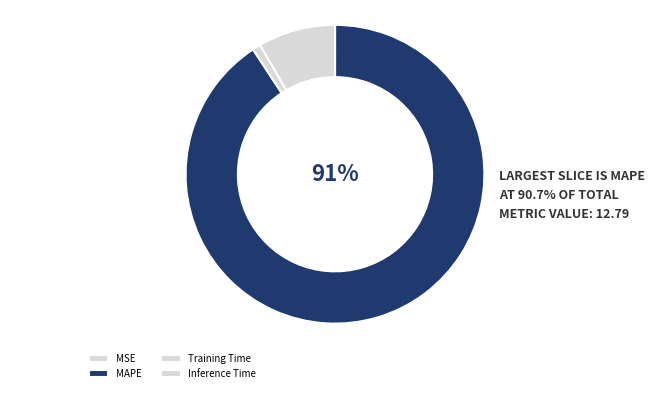

What is the majority slice?

MAPE